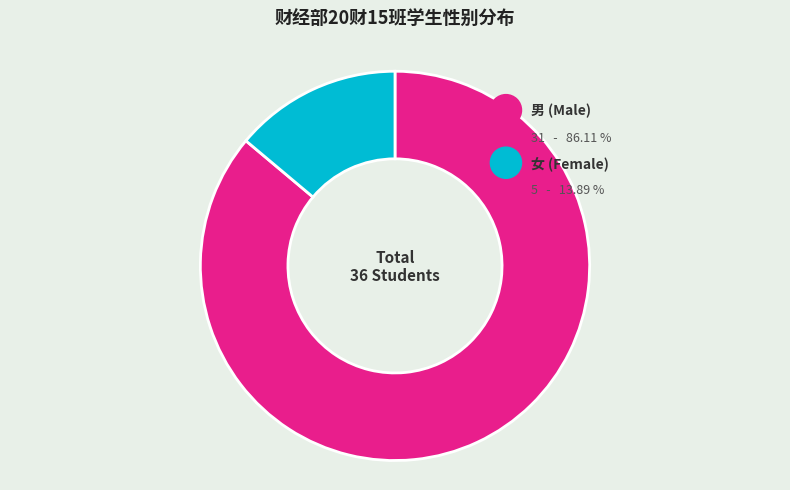

Approximately how many times larger is the value at 女 compared to 男?

0.2